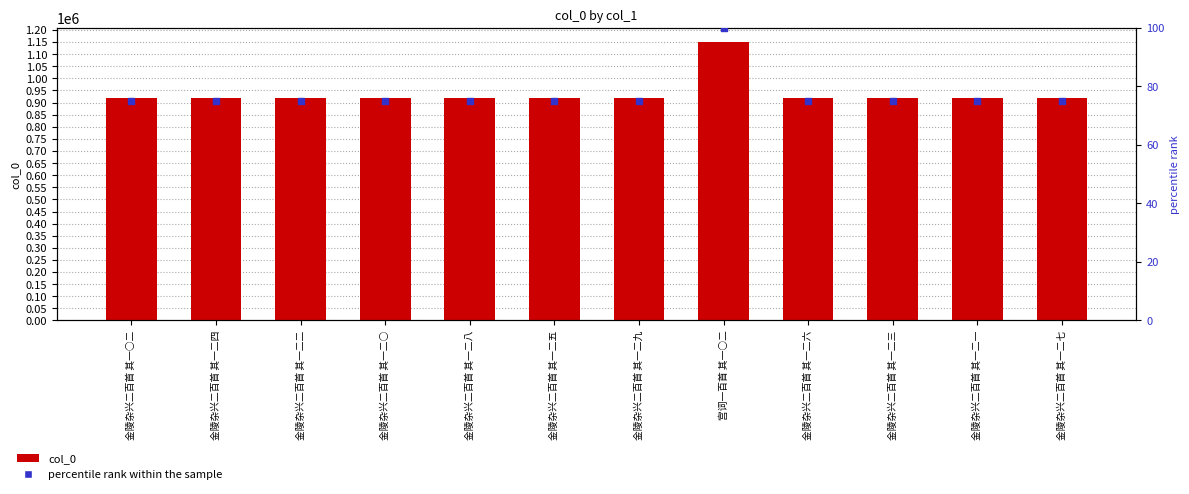

Which series has the widest spread of Y values?

col_0